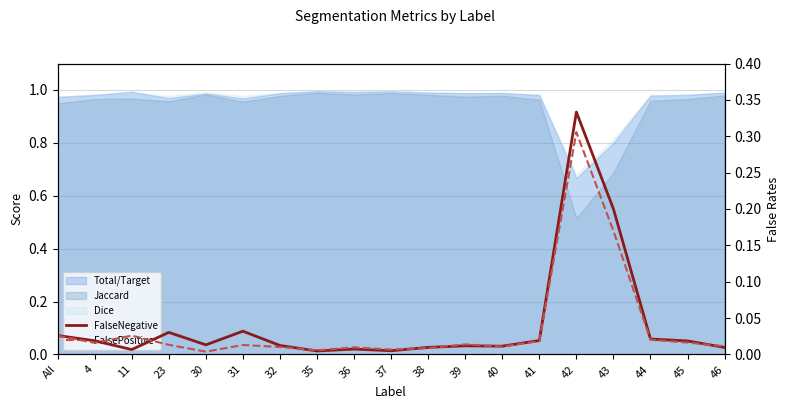

True or false: FalseNegative and FalsePositive intersect in this chart.

True